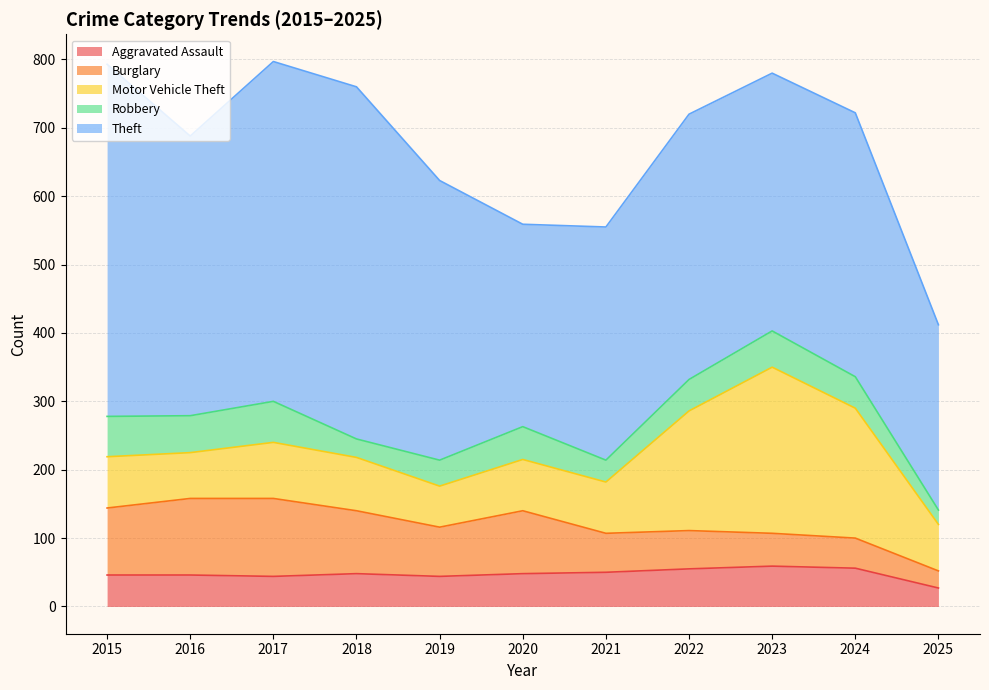

How many distinct data groups are displayed?

5